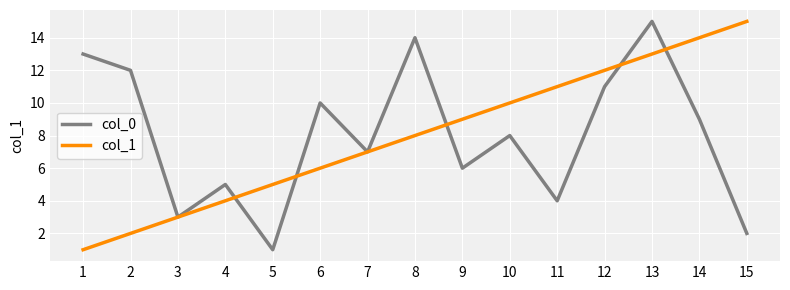

Does the chart display data point markers on the line(s)?

No